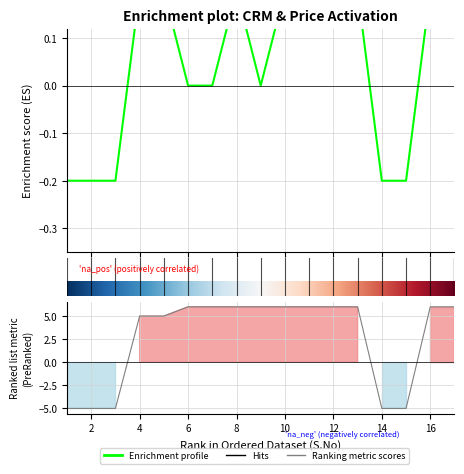

What is the value of the 13th point from the left?

0.2